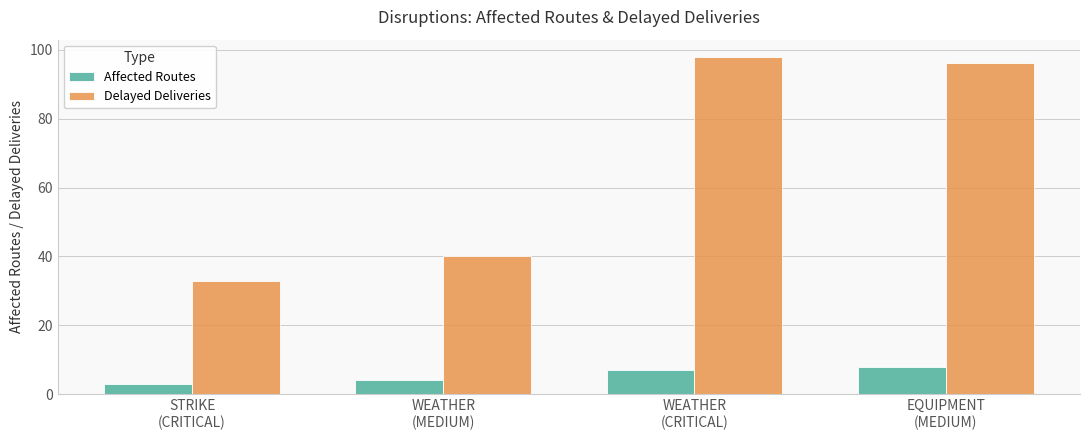

Reading left to right, extract all data points from this chart.

Affected Routes: STRIKE
(CRITICAL)=3	WEATHER
(MEDIUM)=4	WEATHER
(CRITICAL)=7	EQUIPMENT
(MEDIUM)=8
Delayed Deliveries: STRIKE
(CRITICAL)=33	WEATHER
(MEDIUM)=40	WEATHER
(CRITICAL)=98	EQUIPMENT
(MEDIUM)=96